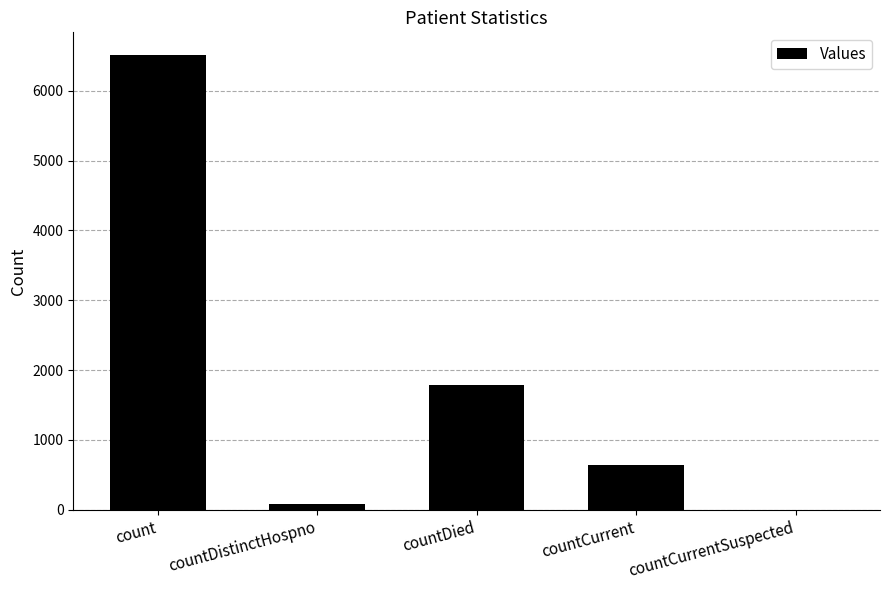

How many data points does each series have?

5